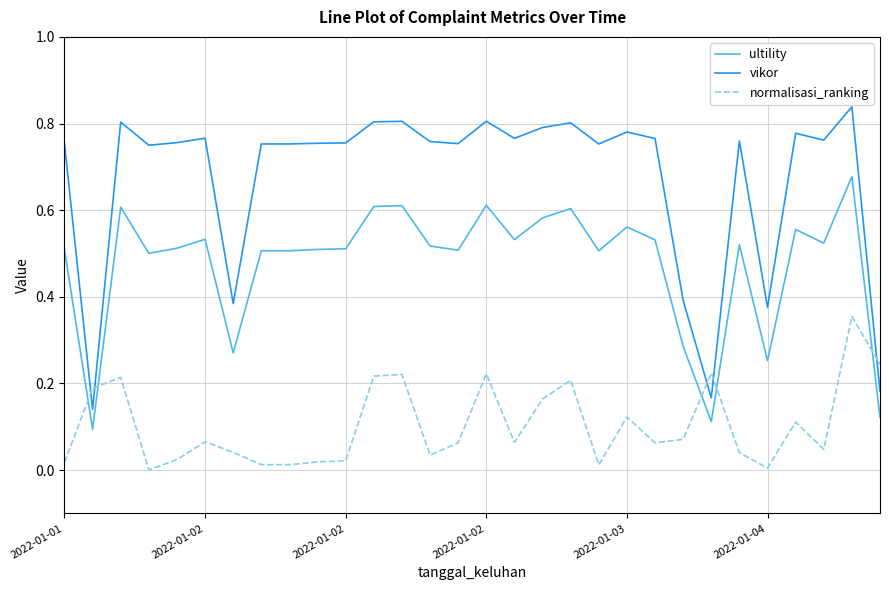

Rank the series by their average value, from highest to lowest.

vikor, ultility, normalisasi_ranking